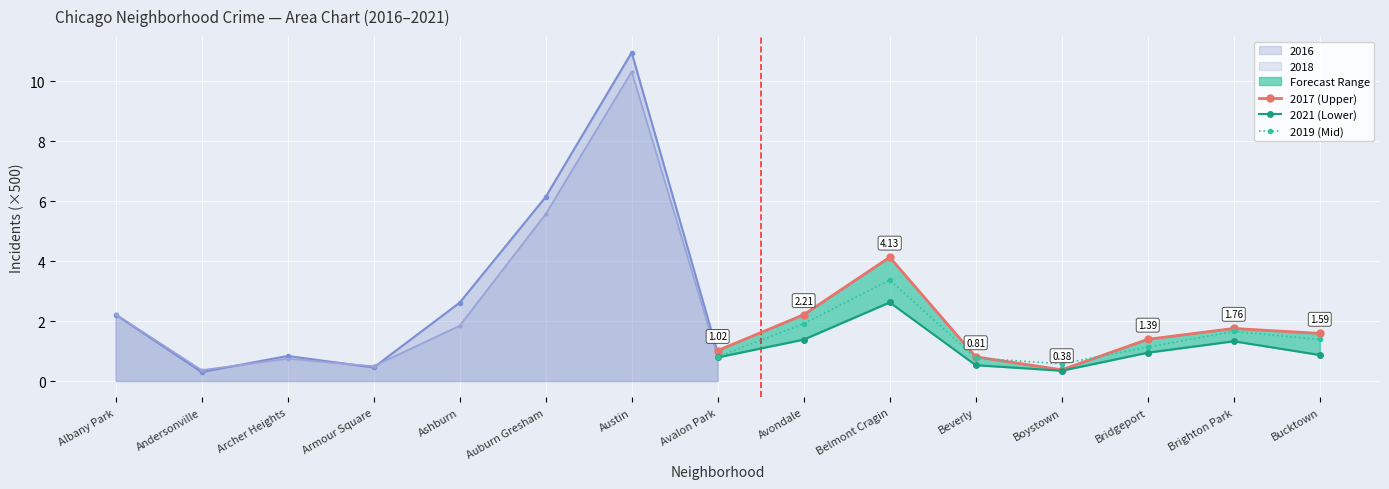

List the labels in order of 2019 (Mid) value, largest first.

Belmont Cragin, Avondale, Brighton Park, Bucktown, Bridgeport, Avalon Park, Beverly, Boystown